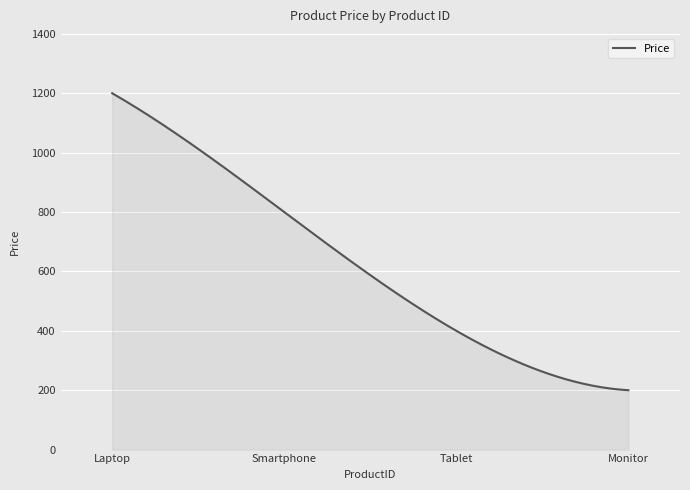

What is the smallest value displayed?

200.0